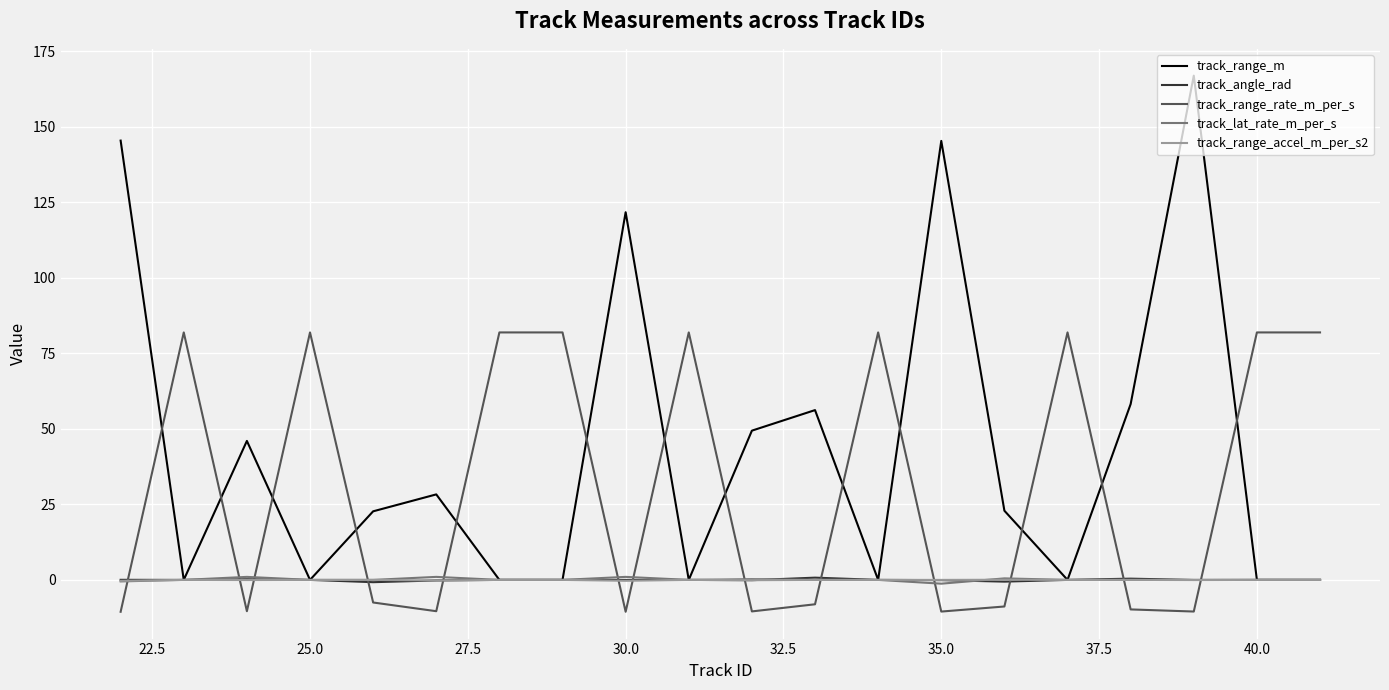

How many times do track_range_rate_m_per_s and track_lat_rate_m_per_s cross each other?

13